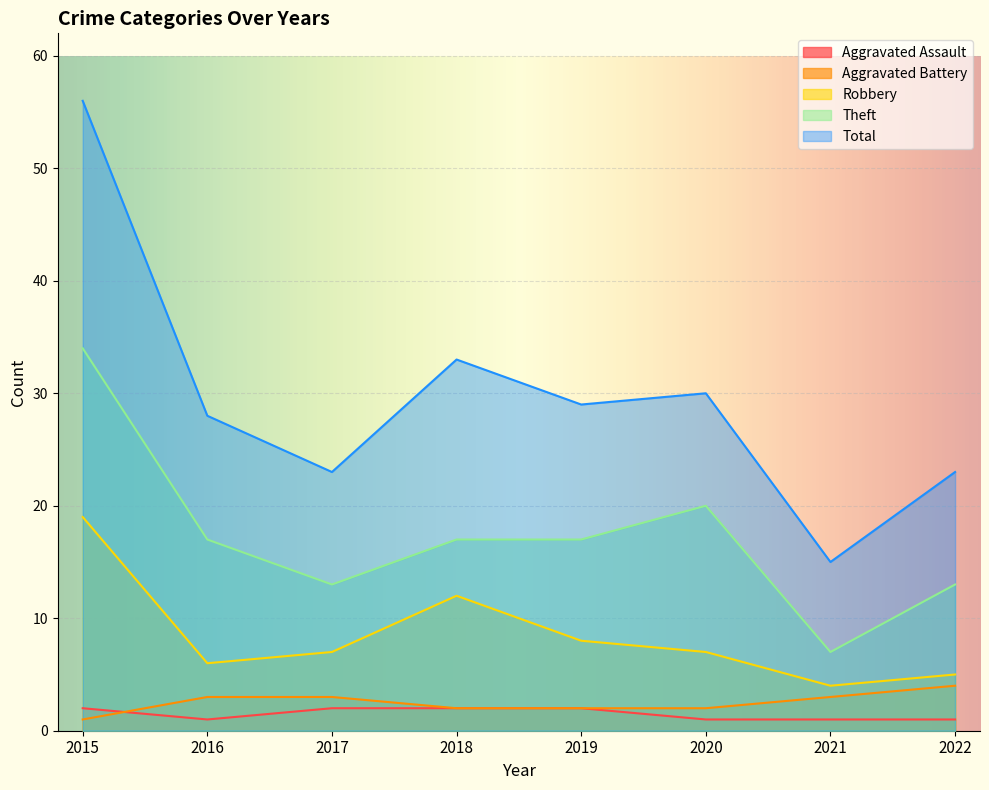

Rank the series by their maximum value, from highest to lowest.

Total, Theft, Robbery, Aggravated Battery, Aggravated Assault